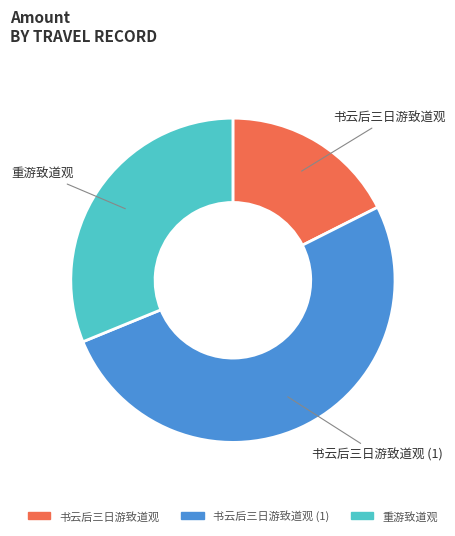

Do 重游致道观 and 书云后三日游致道观 together represent more than half of the pie?

No